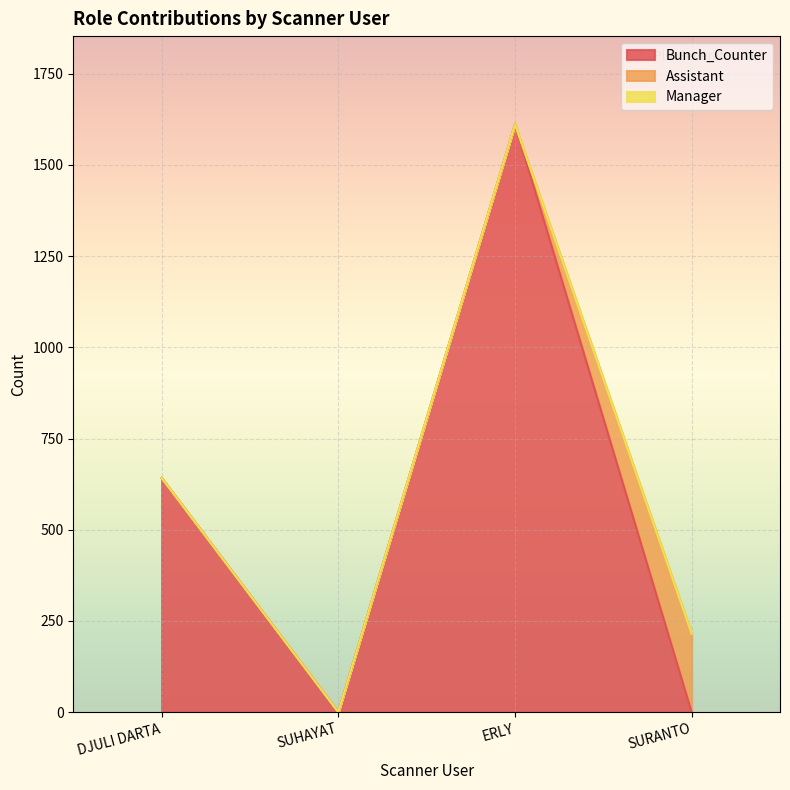

Reading left to right, extract all data points from this chart.

Bunch_Counter: DJULI DARTA=642	SUHAYAT=0	ERLY=1611	SURANTO=0
Assistant: DJULI DARTA=0	SUHAYAT=0	ERLY=0	SURANTO=215
Manager: DJULI DARTA=0	SUHAYAT=0	ERLY=0	SURANTO=0